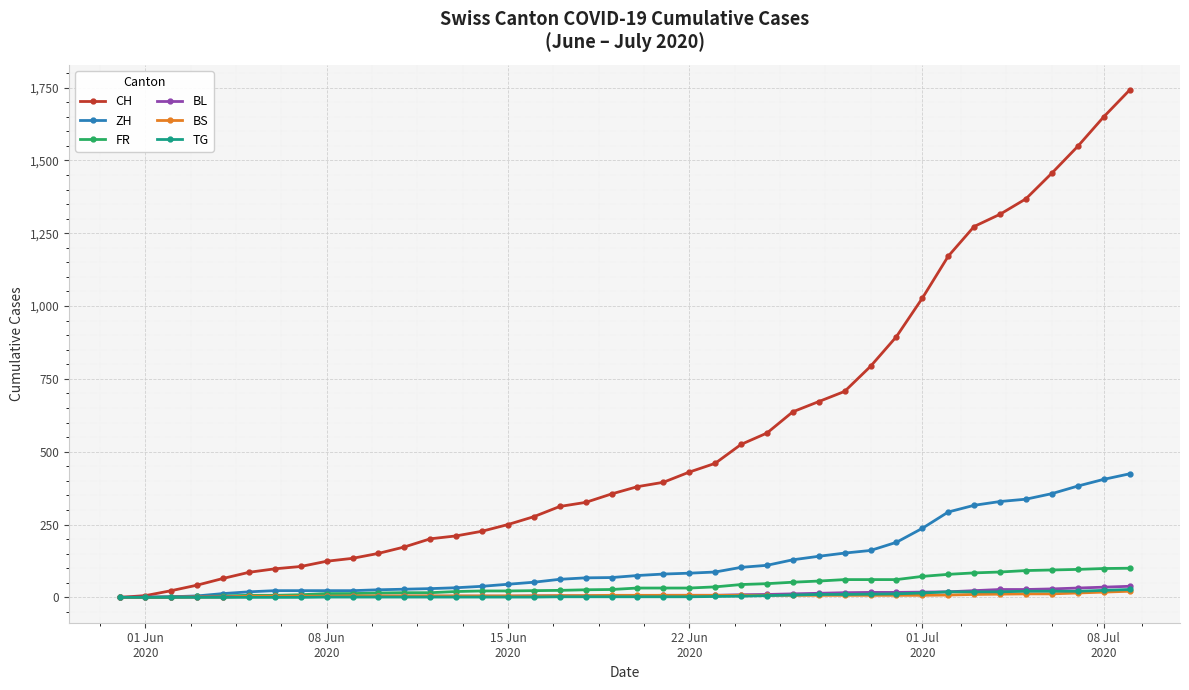

What is the greatest value displayed?

1741